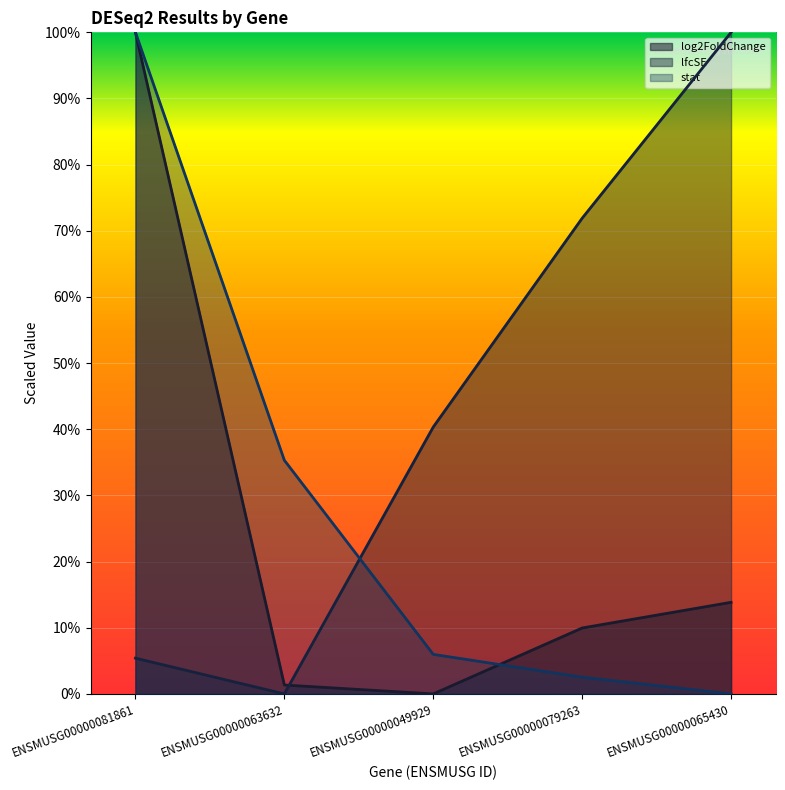

What position from the left is ENSMUSG00000063632?

2